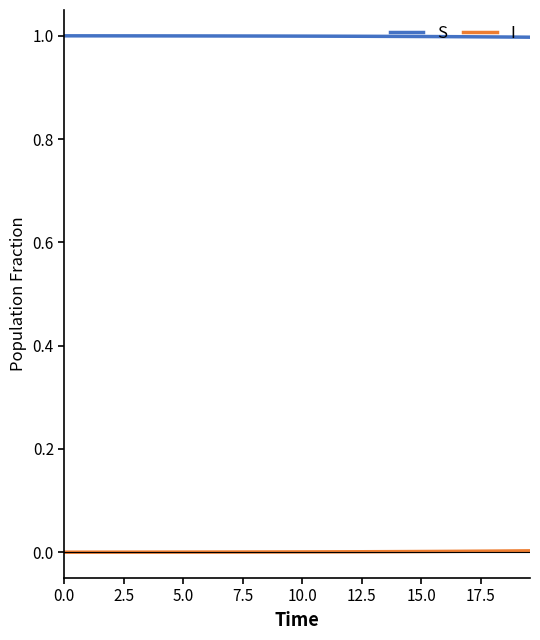

True or false: I and S cross at least once.

False